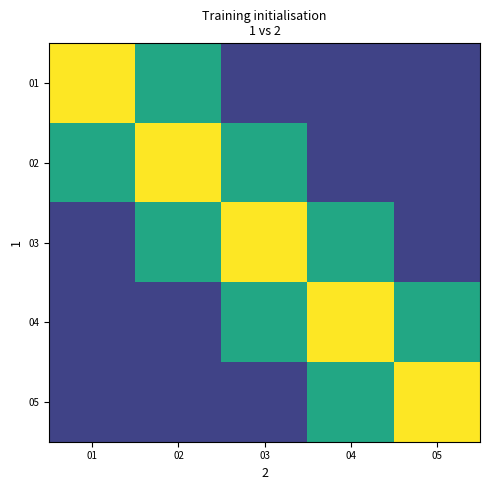

Reading left to right, what are all the values shown in this chart?

01: 01=1.0	02=0.6	03=0.2	04=0.2	05=0.2
02: 01=0.6	02=1.0	03=0.6	04=0.2	05=0.2
03: 01=0.2	02=0.6	03=1.0	04=0.6	05=0.2
04: 01=0.2	02=0.2	03=0.6	04=1.0	05=0.6
05: 01=0.2	02=0.2	03=0.2	04=0.6	05=1.0